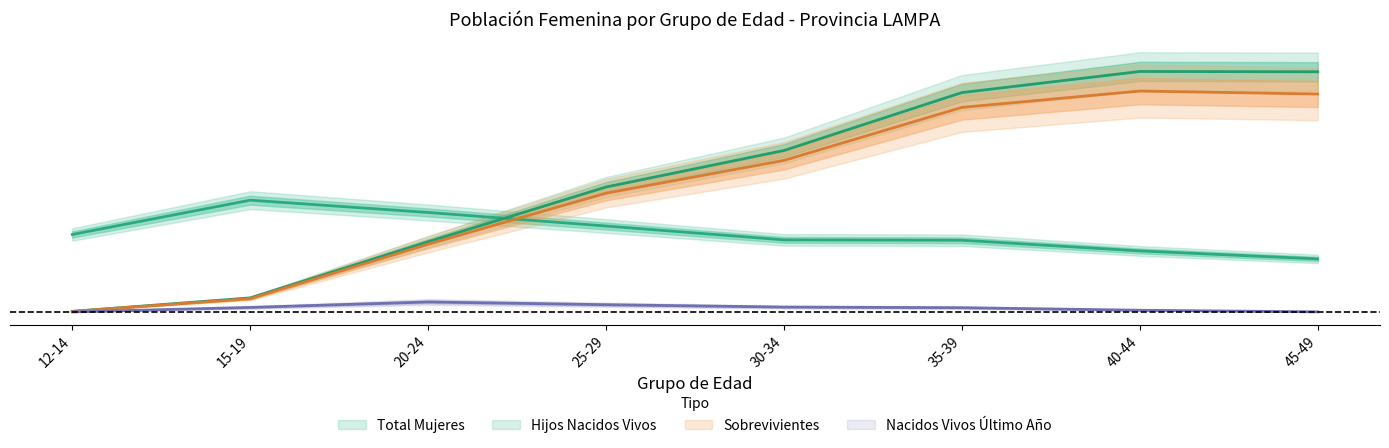

Where is the first local maximum for Sobrevivientes?

40-44